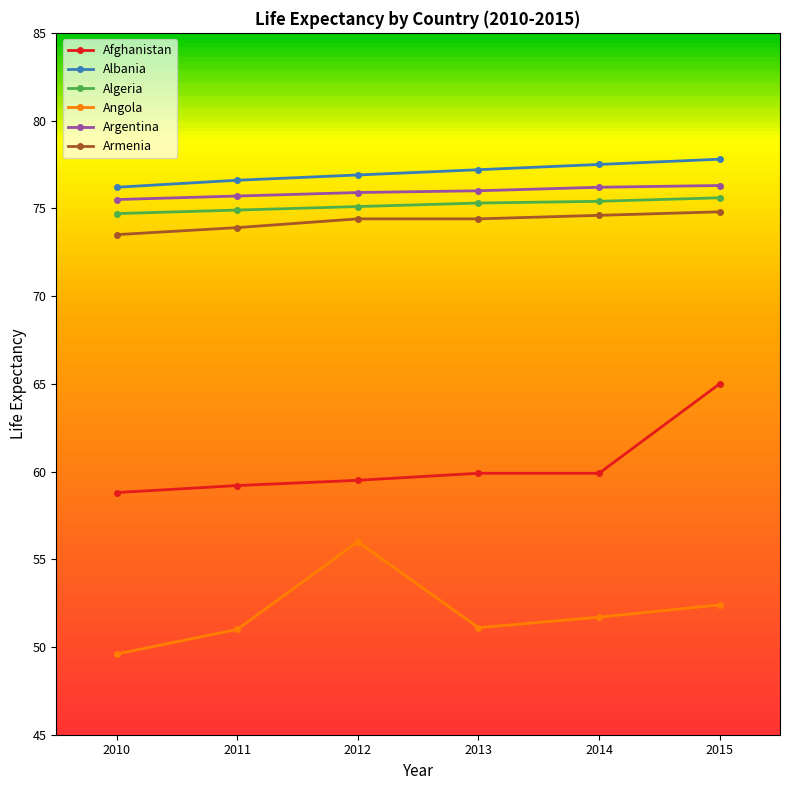

How many lines are shown in the chart?

6